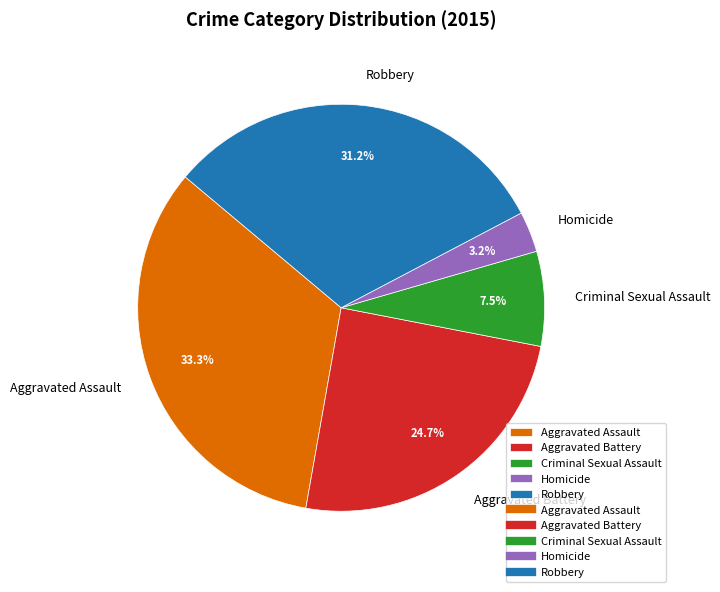

The Robbery slice represents 31% of the pie. True or false?

True